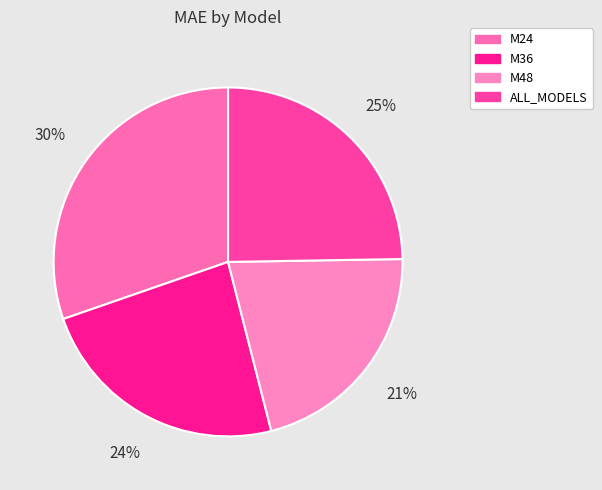

Between M36 and M24, which is larger?

M24